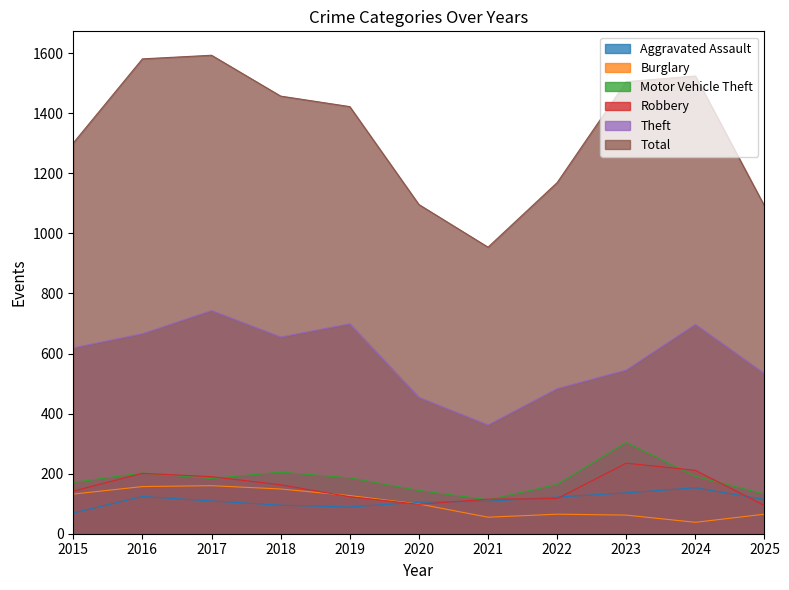

Is it true that Theft equals 267 at 2025?

False